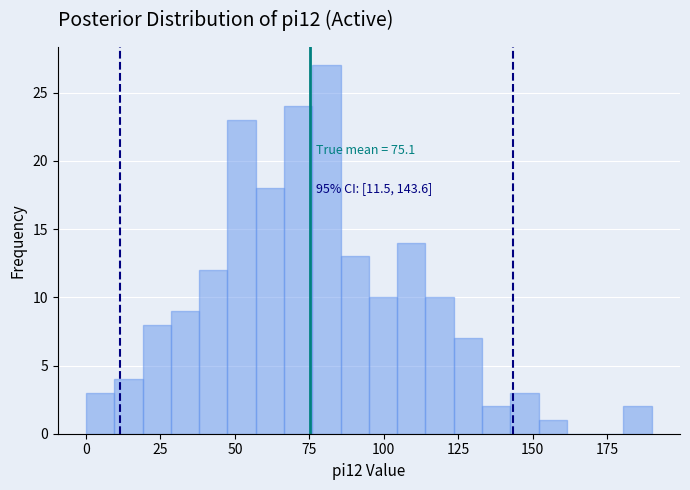

Around what value on the x-axis is the tallest bar? Give the approximate position of its centre, as read against the axis.

80